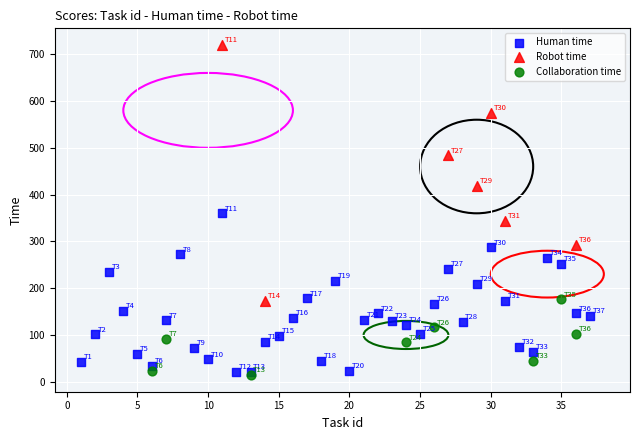

Which series has the largest Y range (max minus min)?

Robot time